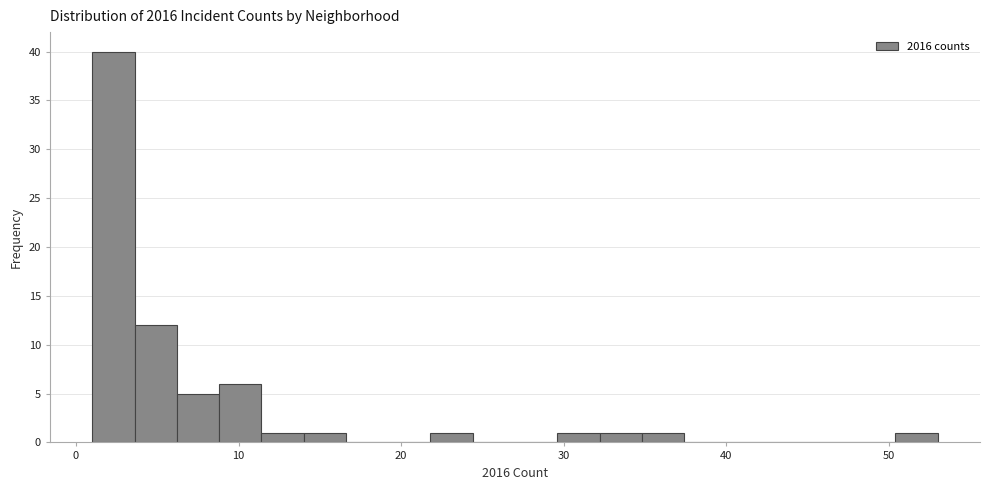

Around what value on the x-axis is the tallest bar? Give the approximate position of its centre, as read against the axis.

2